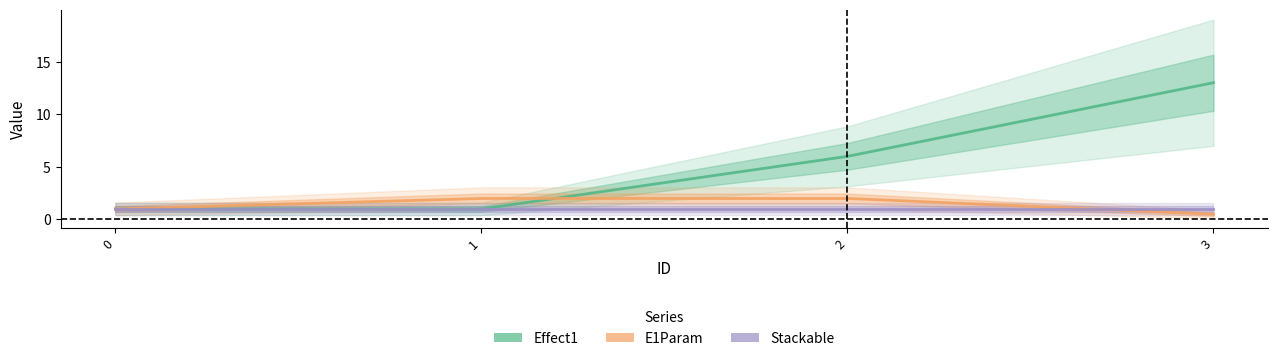

How many distinct data groups are displayed?

3